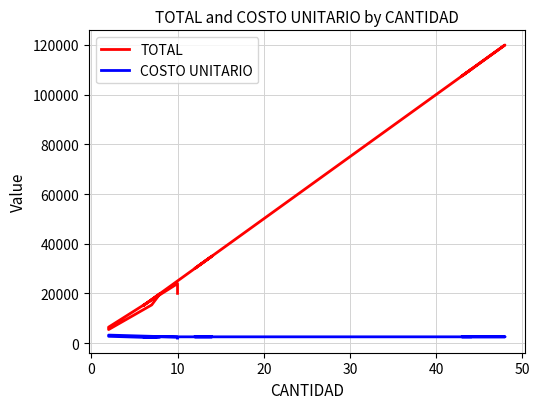

What is the approximate value of COSTO UNITARIO at 10?

2500.0